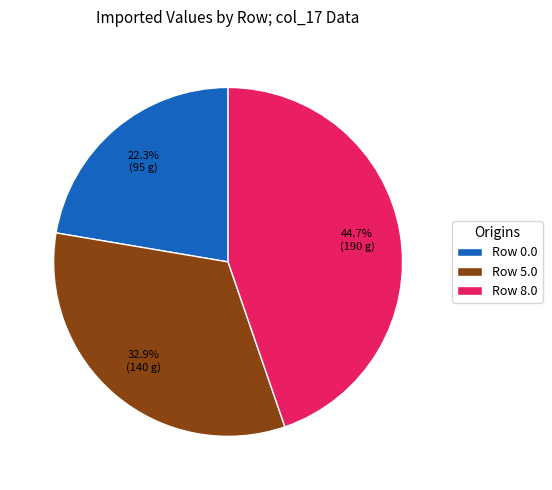

Count the number of slices in the pie.

3